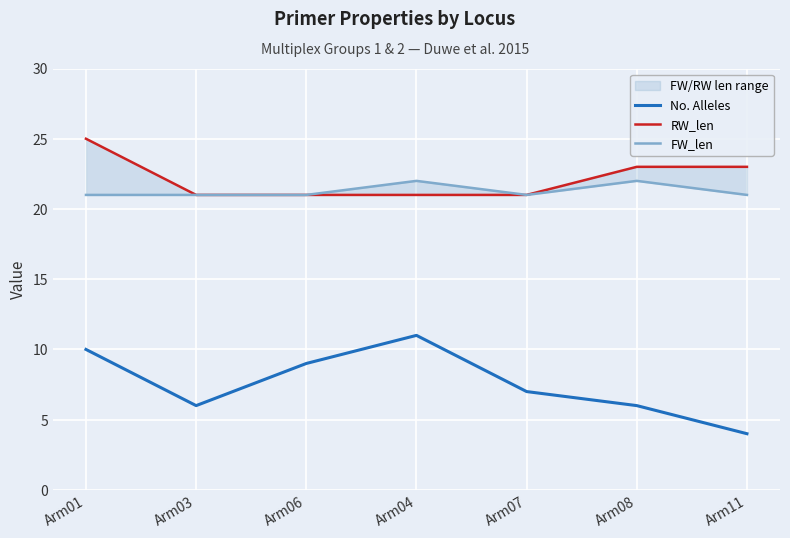

The value of FW_len at Arm04 is 13. True or false?

False